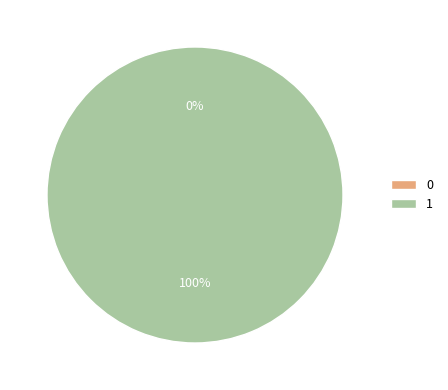

Rank the categories by value from highest to lowest.

1, 0